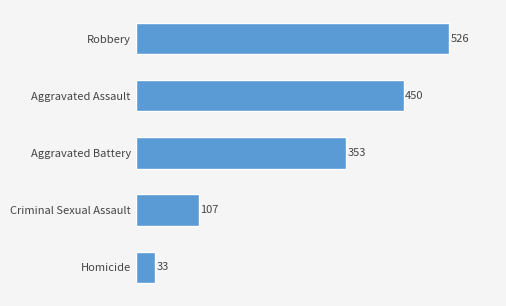

Reading bottom to top, extract all data points from this chart.

Homicide=33	Criminal Sexual Assault=107	Aggravated Battery=353	Aggravated Assault=450	Robbery=526